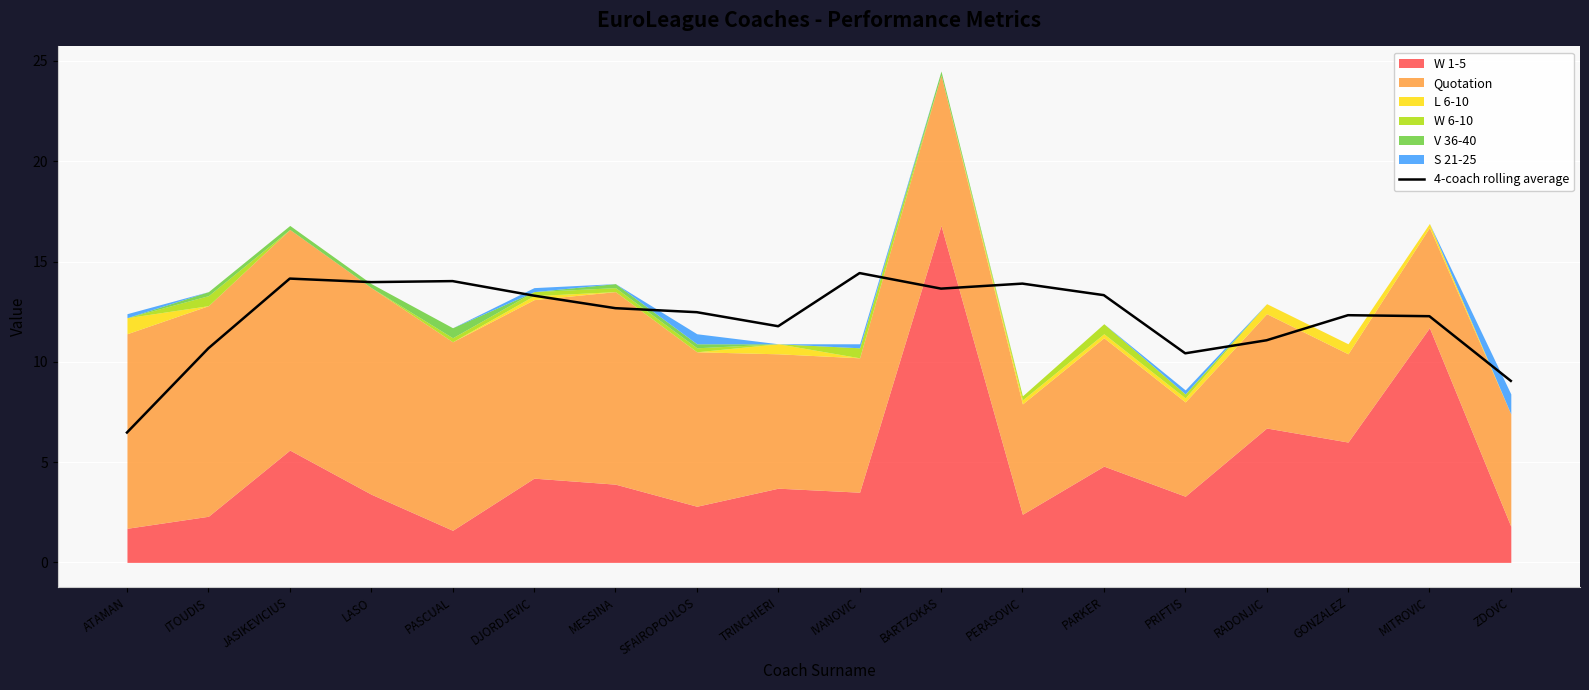

What is the label of the 3rd point from the left?

JASIKEVICIUS